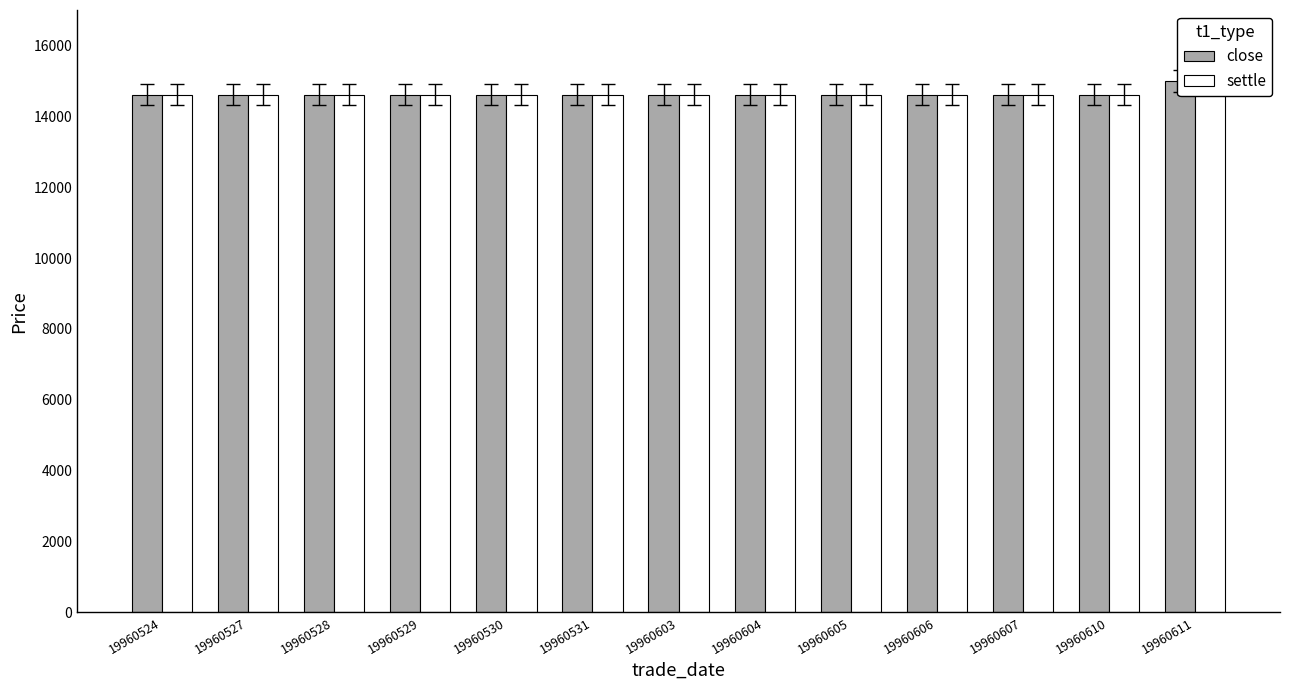

What is the highest value of the close series?

15000